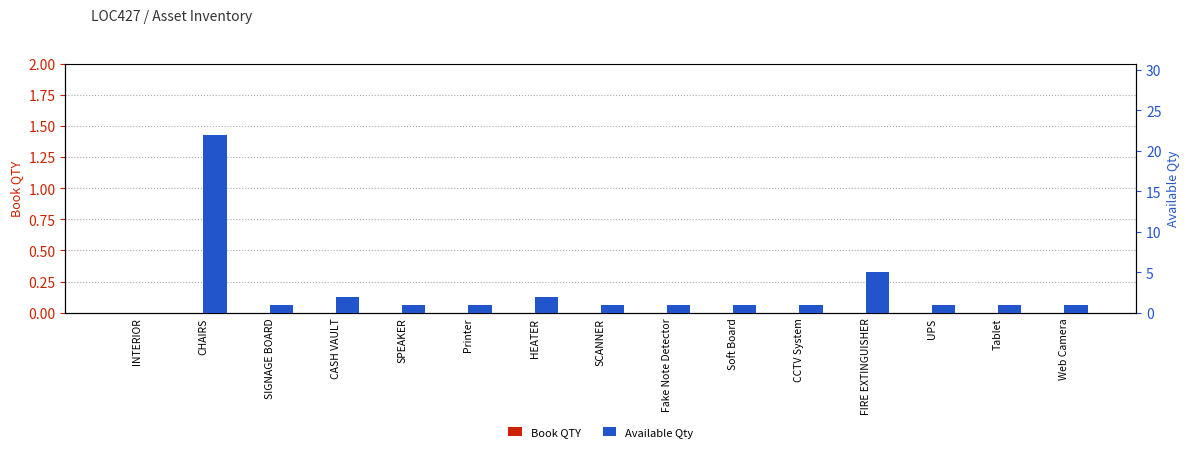

Reading left to right, list all the values displayed in this chart.

Book QTY: 0	0	0	0	0	0	0	0	0	0	0	0	0	0	0
Available Qty: 0	22	1	2	1	1	2	1	1	1	1	5	1	1	1